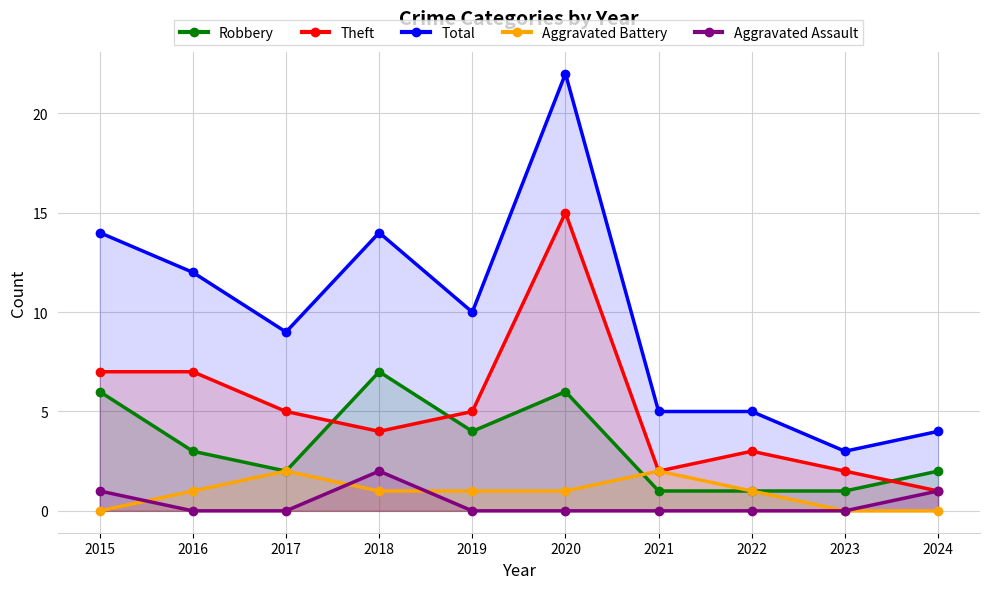

True or false: Aggravated Assault has a value of 2 at 2018.

True